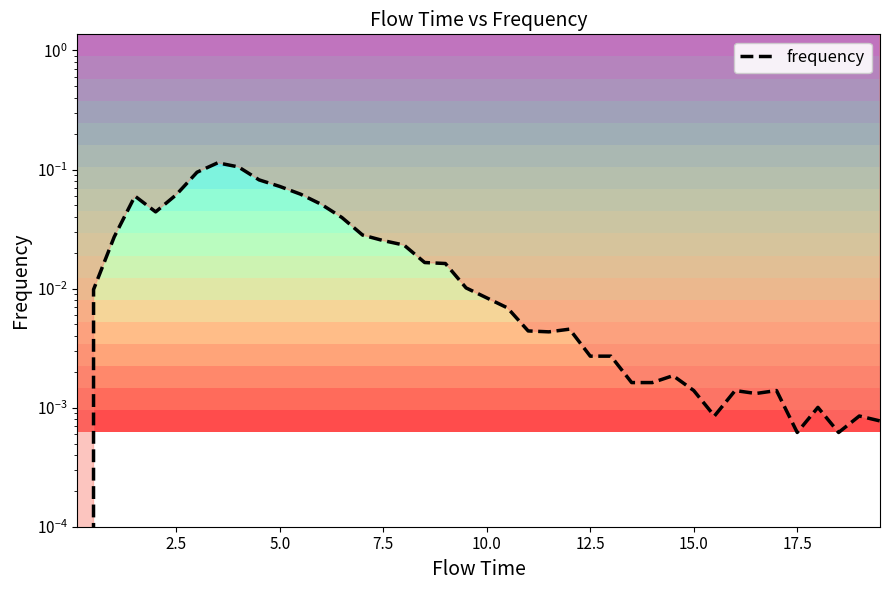

How many lines are shown in the chart?

1